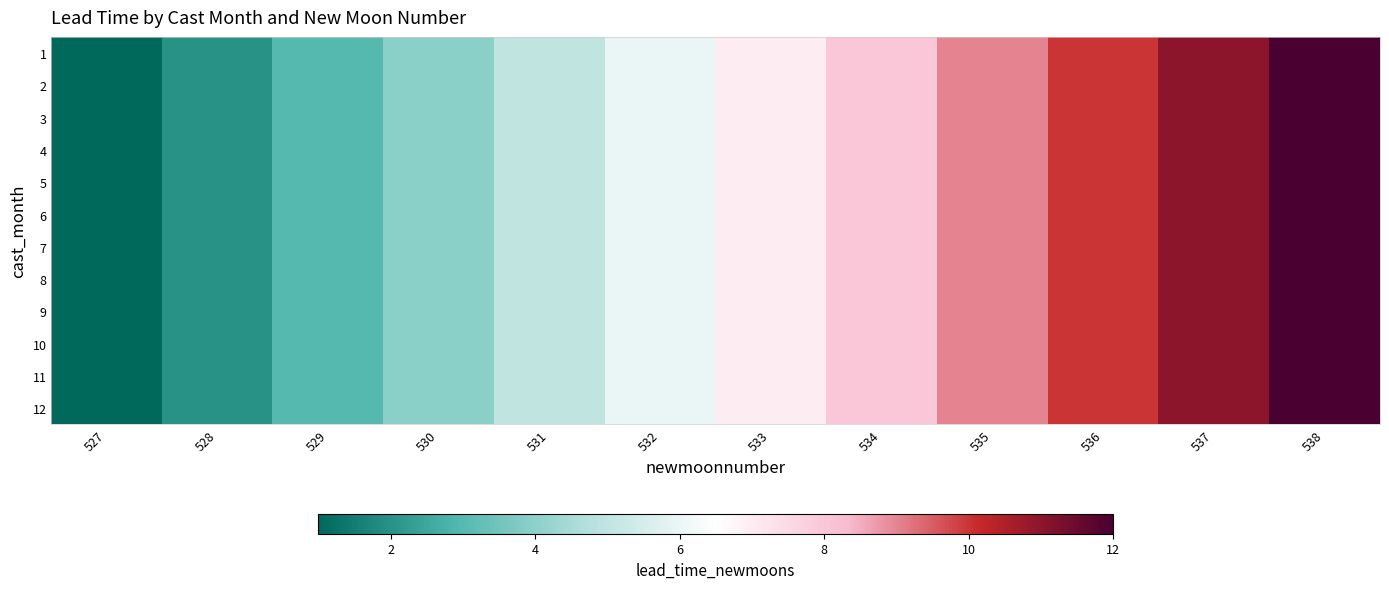

What is the total value across all series at 527?

12